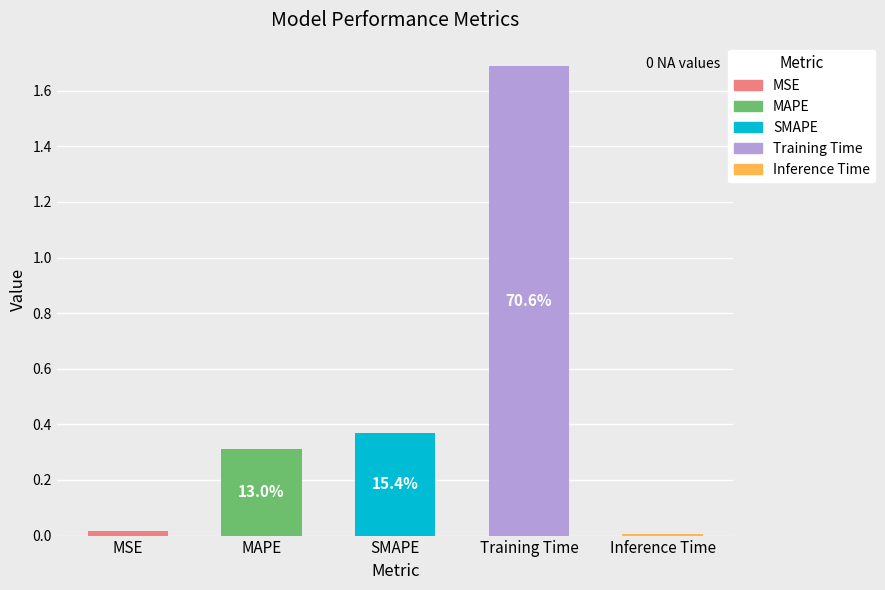

What is the label of the 2nd bar from the right?

Training Time